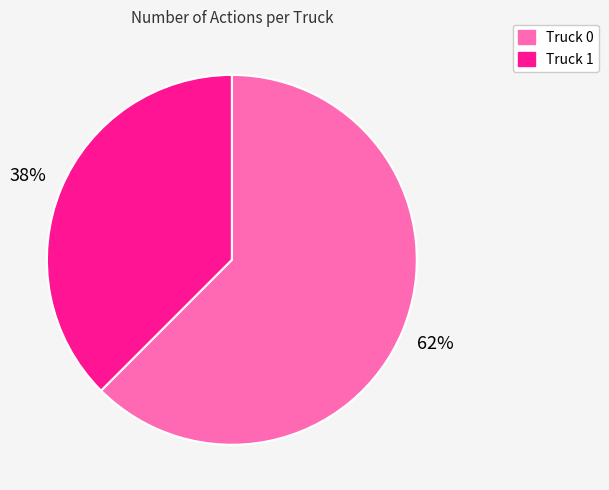

Count the number of slices in the pie.

2